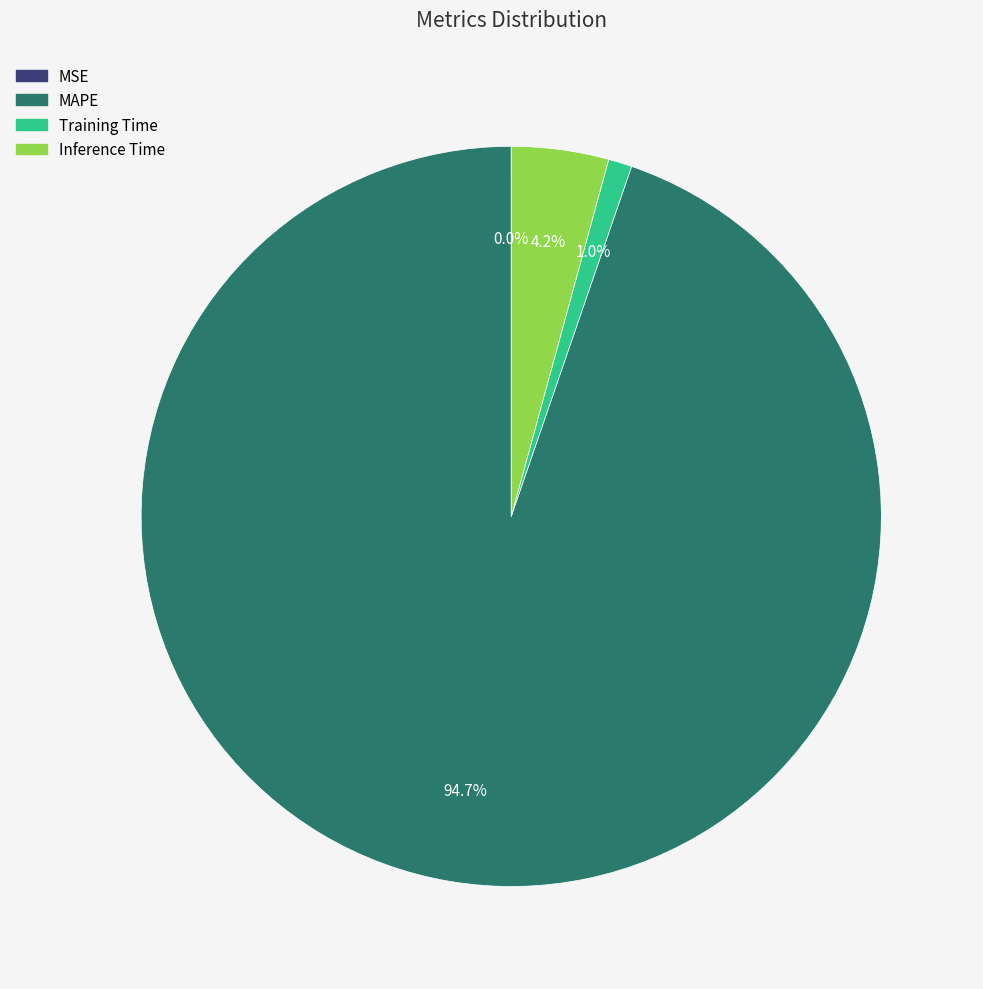

Do Inference Time and MAPE together represent more than half of the pie?

Yes